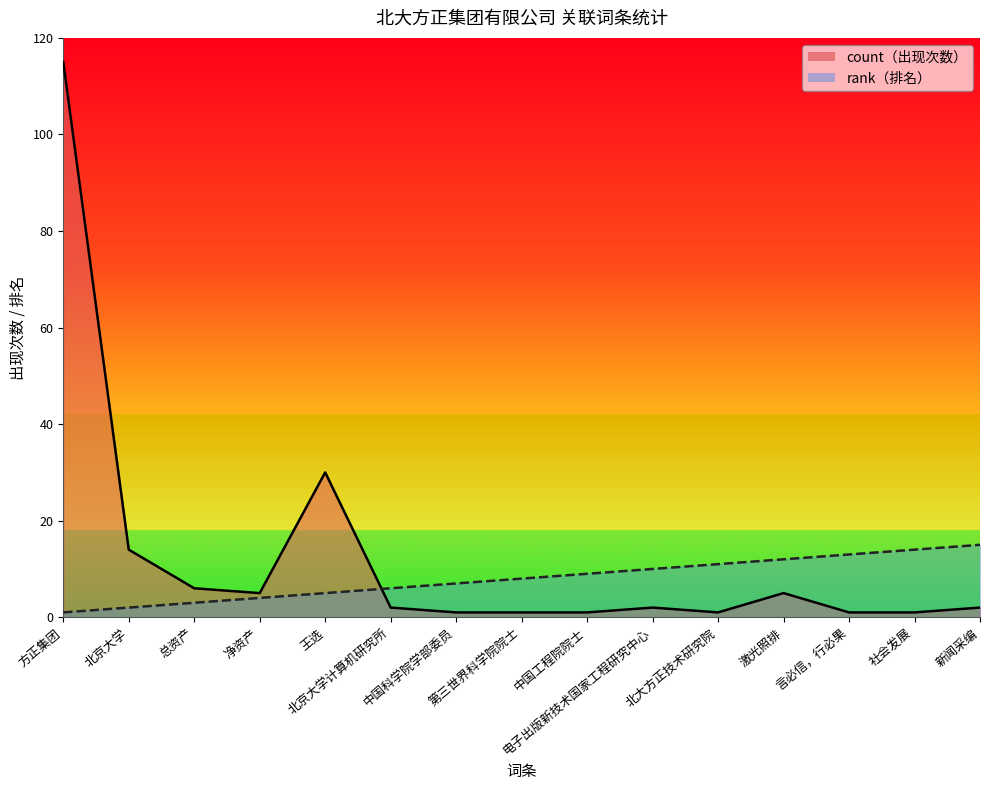

At which label does count first exceed 2?

方正集团